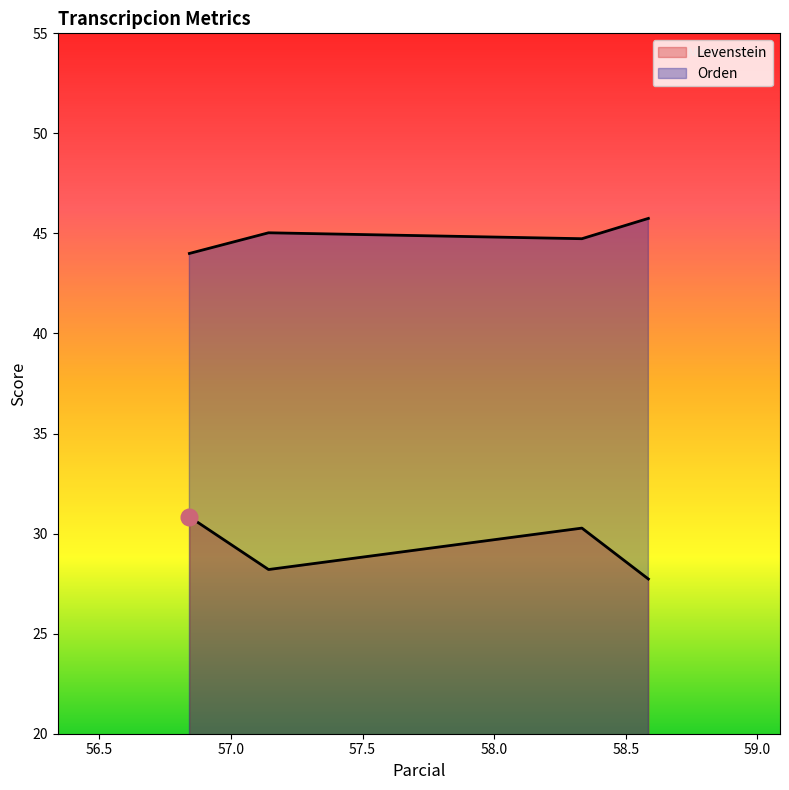

Reading right to left, what are all the values shown in this chart?

Levenstein: 27.7	30.3	28.2	30.8
Orden: 45.8	44.7	45.0	44.0